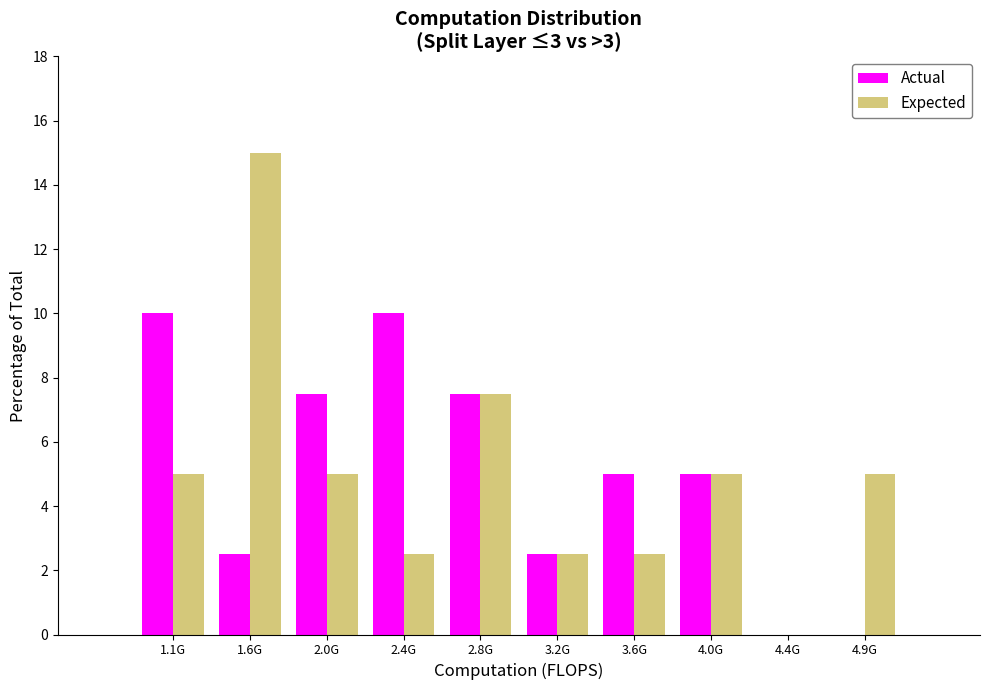

Reading left to right, extract all data points from this chart.

Actual: 1.1G=10.0	1.6G=2.5	2.0G=7.5	2.4G=10.0	2.8G=7.5	3.2G=2.5	3.6G=5.0	4.0G=5.0	4.4G=0.0	4.9G=0.0
Expected: 1.1G=5.0	1.6G=15.0	2.0G=5.0	2.4G=2.5	2.8G=7.5	3.2G=2.5	3.6G=2.5	4.0G=5.0	4.4G=0.0	4.9G=5.0